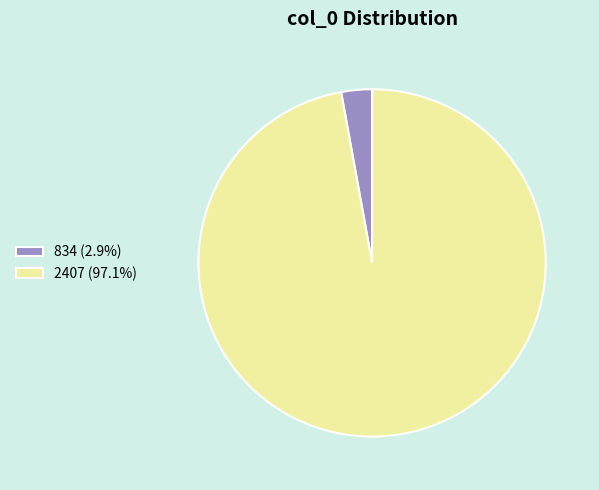

The 834 slice represents 17% of the pie. True or false?

False